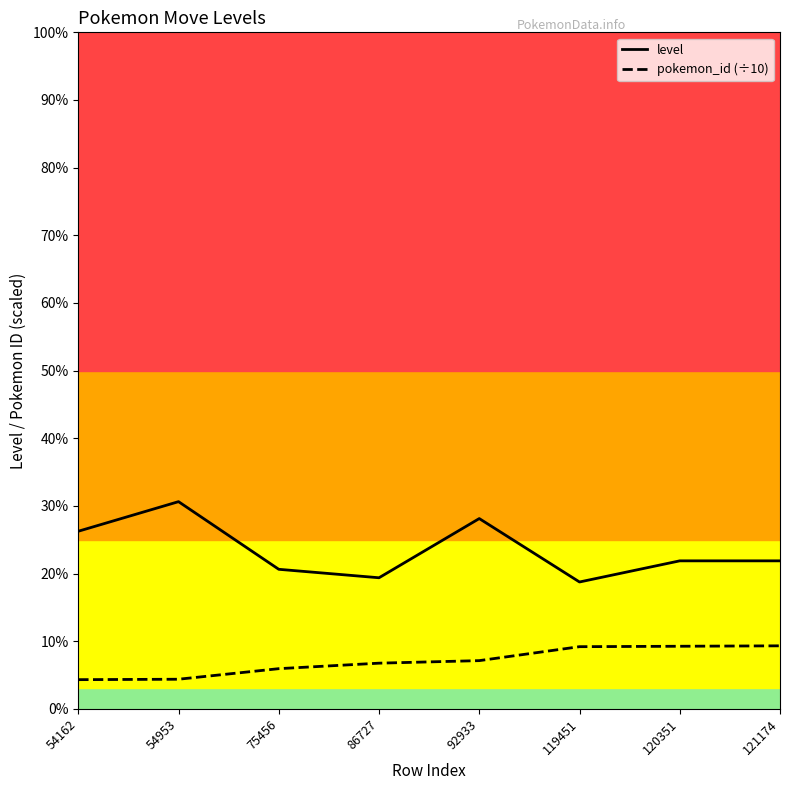

True or false: pokemon_id (÷10) and level cross at least once.

False